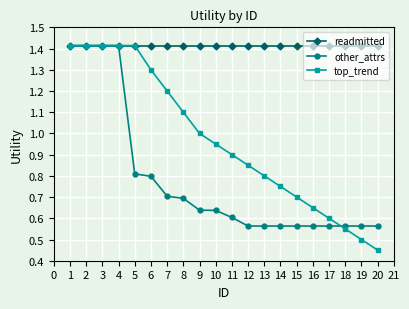

At which label is top_trend closest to 0?

20